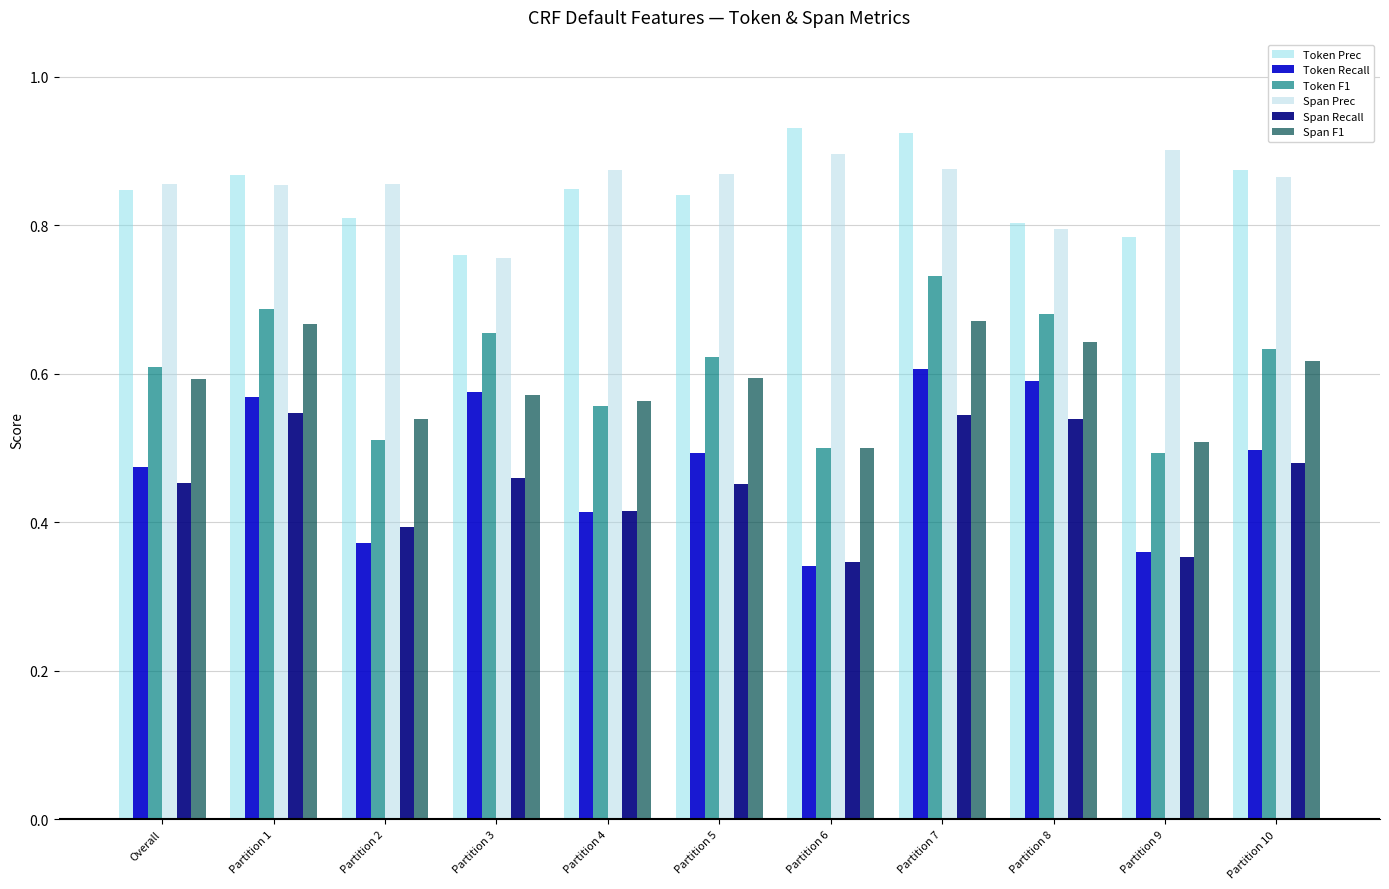

What is the sum of the Span Prec values at Partition 9 and Partition 6?

1.8